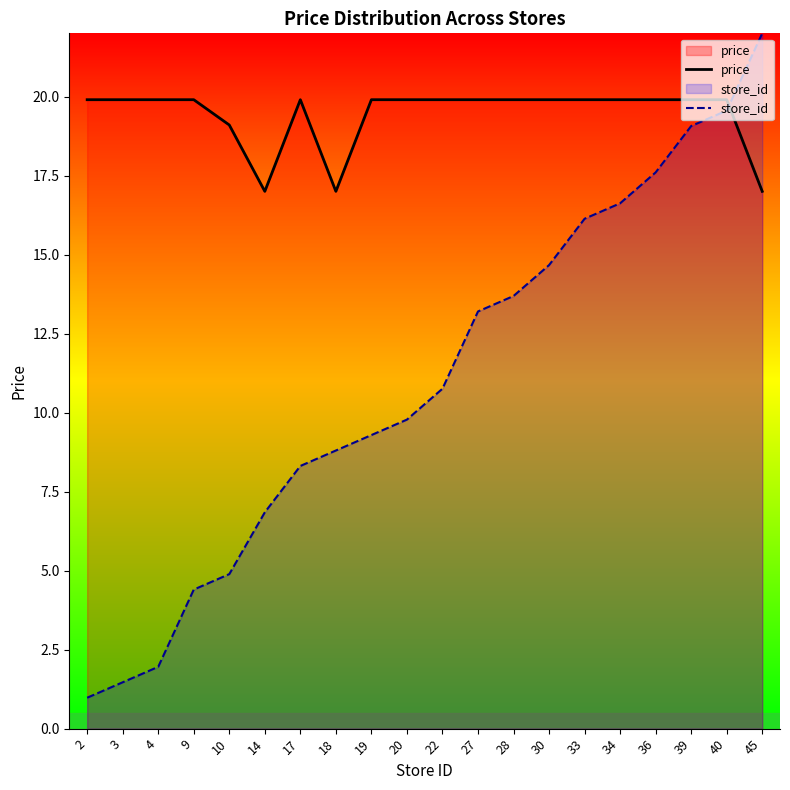

What is the approximate value of store_id at 30?

14.7